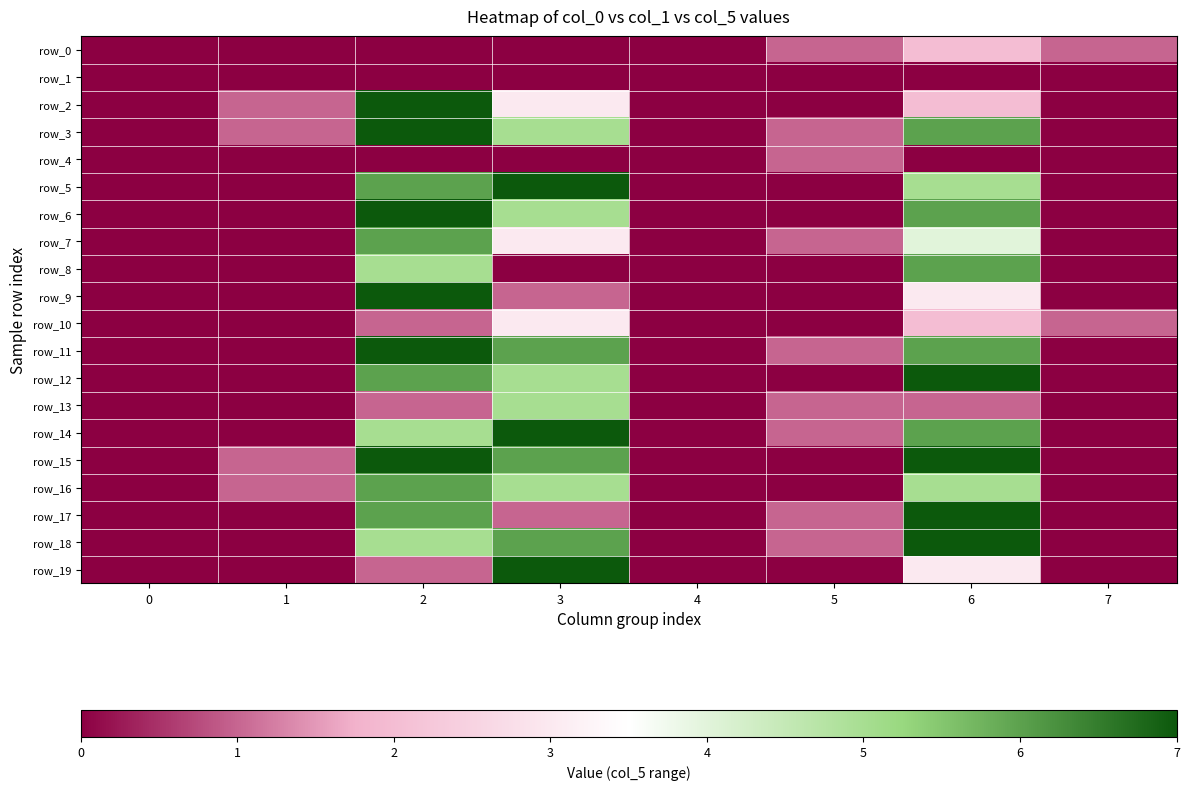

Which has a higher value, 0 or 5?

5